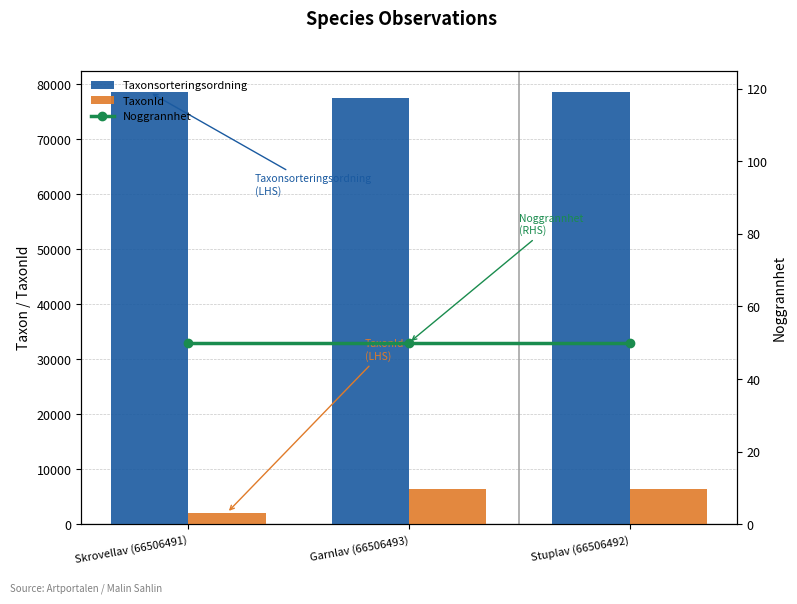

What is the value of the Taxonsorteringsordning bar at the 1st from the left?

78570